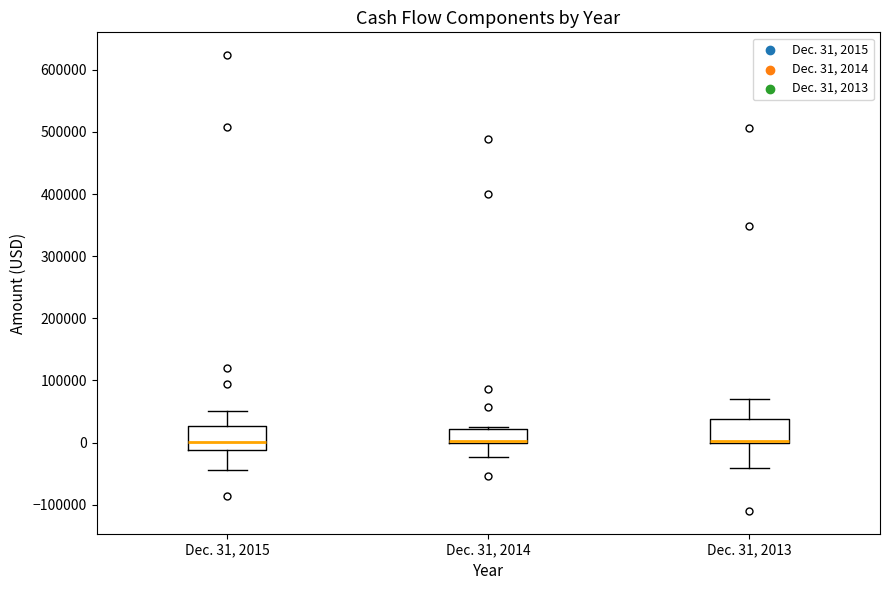

Reading left to right, read every box against the y-axis: the position of its median line, the range the box covers, and the ends of its whiskers. The values are not printed on the chart, so give them approximately, as read against the axis.

Dec. 31, 2015: median 0, box -10000 to 30000, whiskers -40000 to 50000
Dec. 31, 2014: median 0 (drawn on the box's lower edge), box 0 to 20000, whiskers -20000 to 20000
Dec. 31, 2013: median 0 (drawn on the box's lower edge), box 0 to 40000, whiskers -40000 to 70000